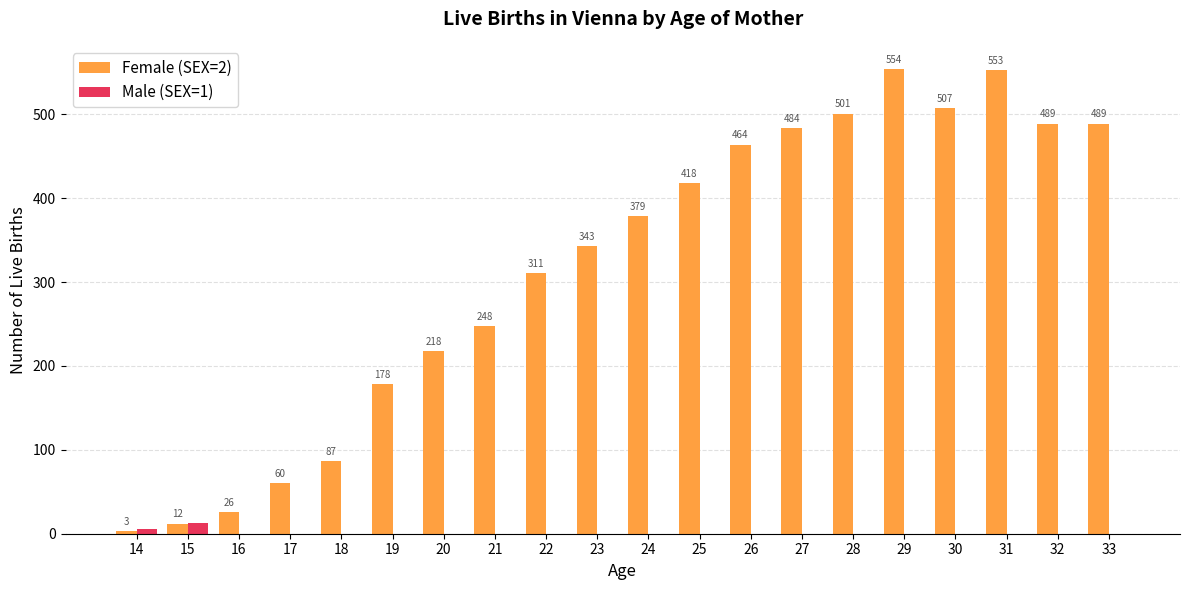

What is the total value across all series at 19?

178